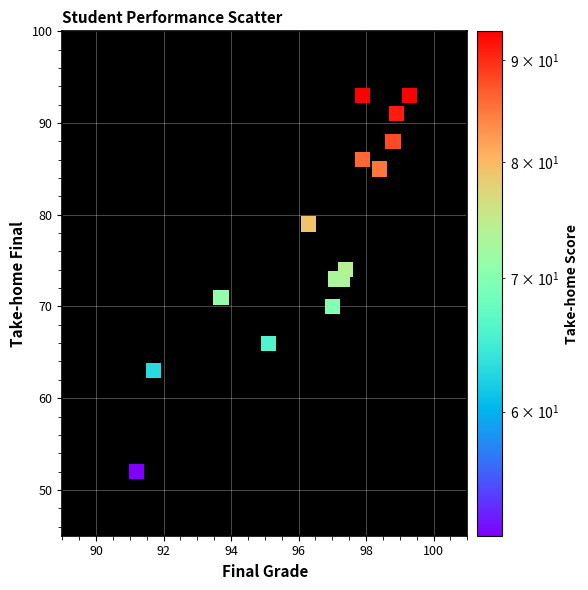

What is the range of Y values (max minus min)?

41